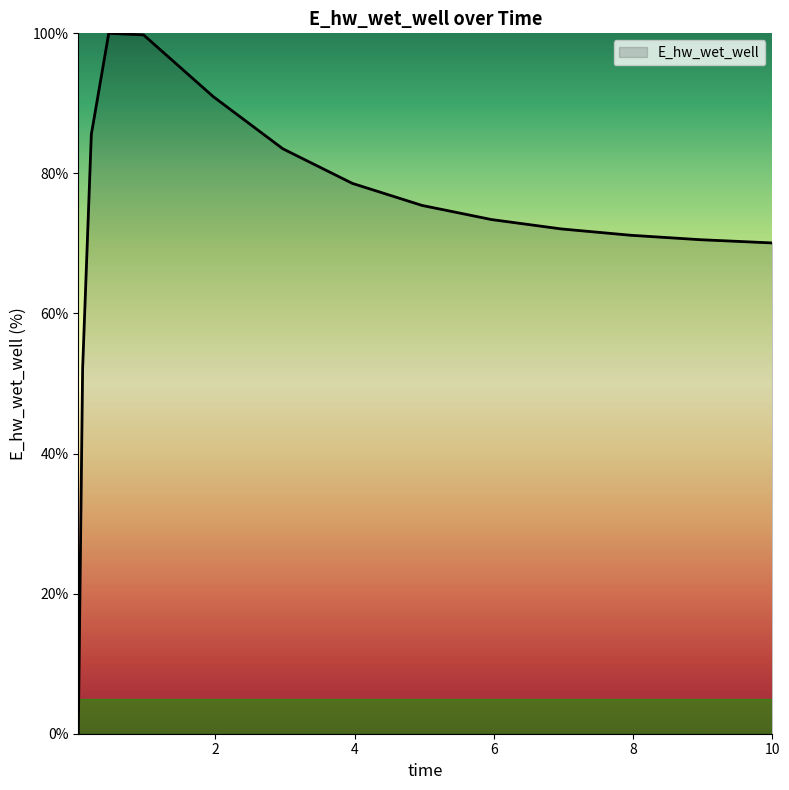

What is the maximum value shown in the chart?

100.0